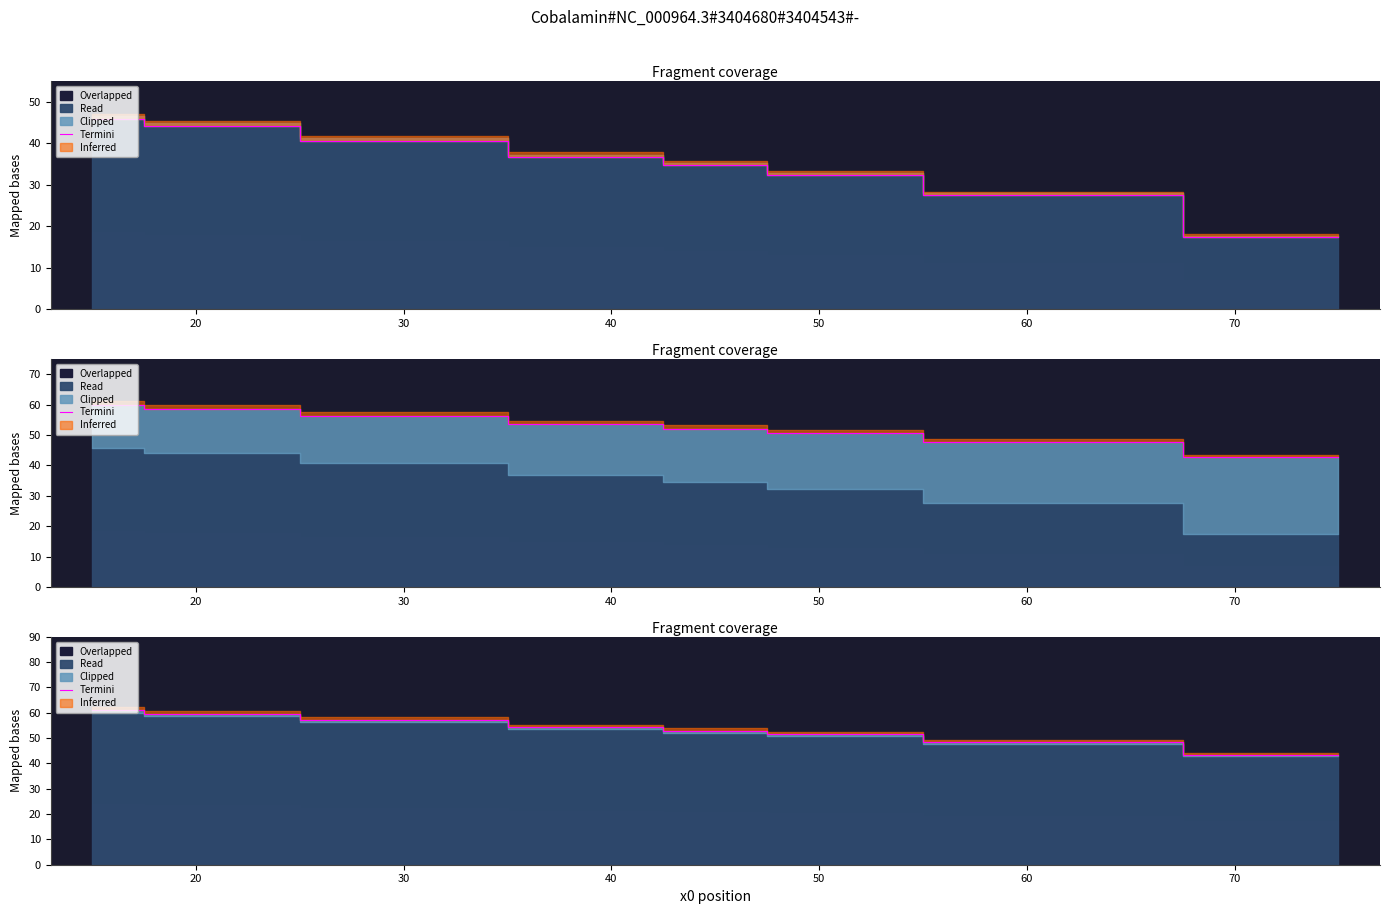

At which label is the value closest to 52?

50